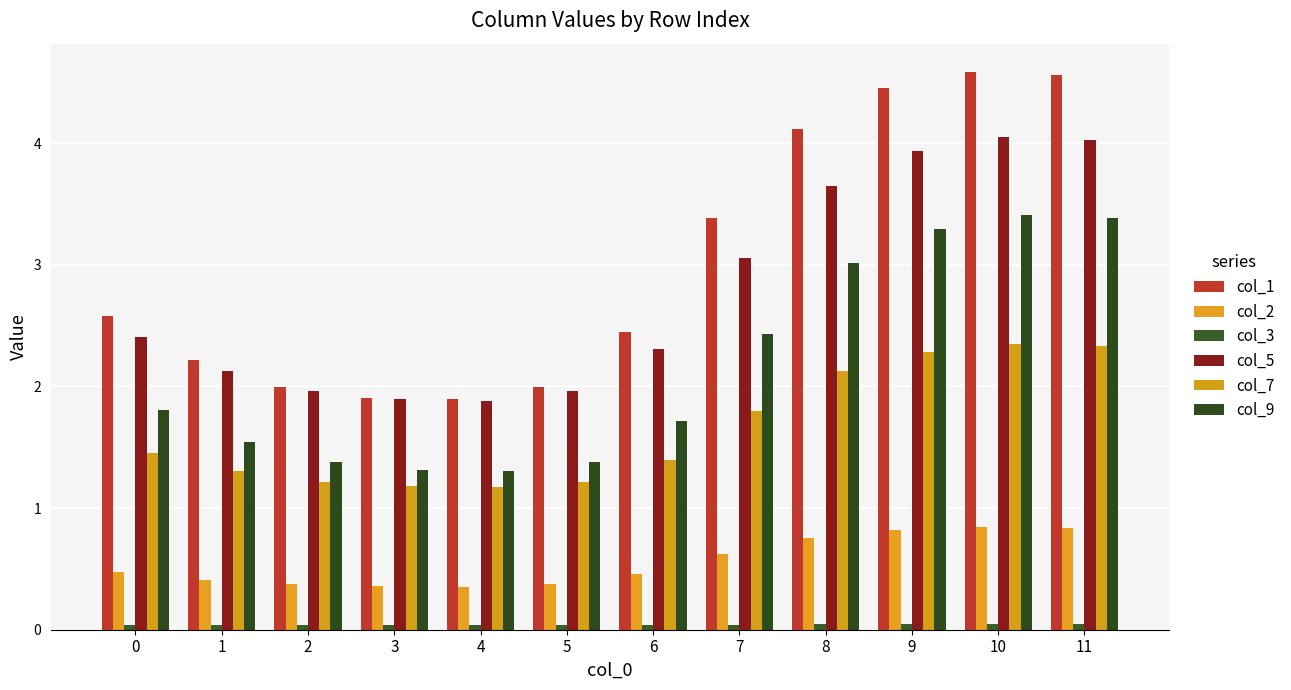

What is the spread (max minus min) of values at 8?

4.1